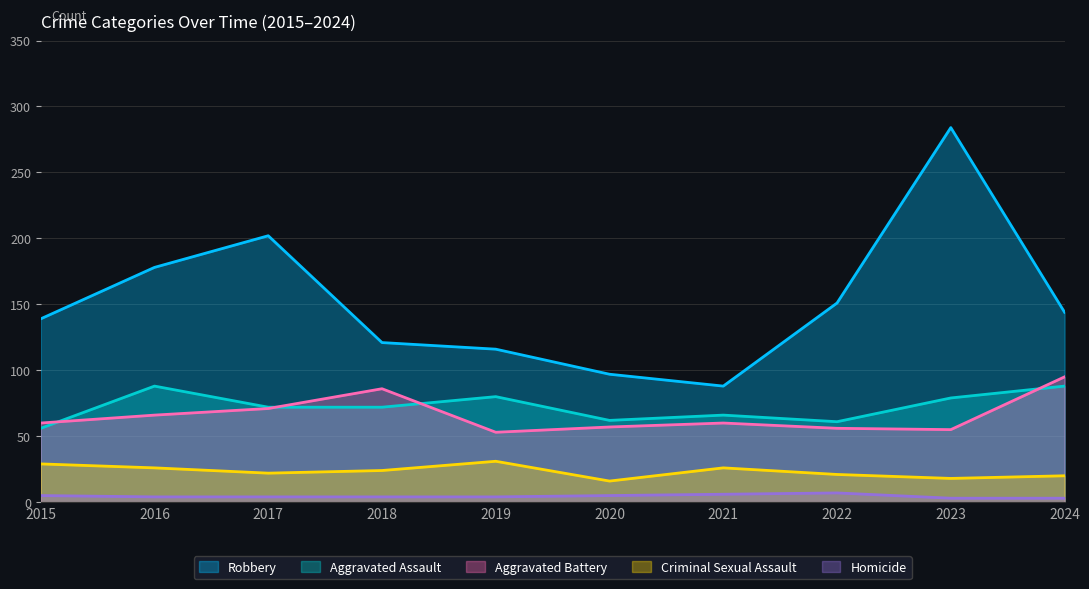

How many interior local valleys does the Aggravated Battery series have?

2